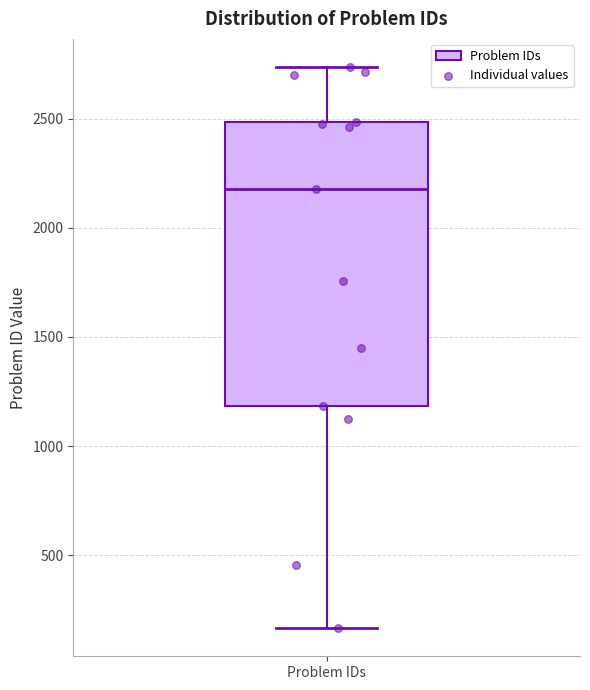

Transcribe this box plot: give where the median line is, the range the box spans, and where the two whiskers end, as read against the y-axis. The values are not printed on the chart, so give them approximately, as read against the axis.

median 2200, box 1200 to 2500, whiskers 150 to 2750